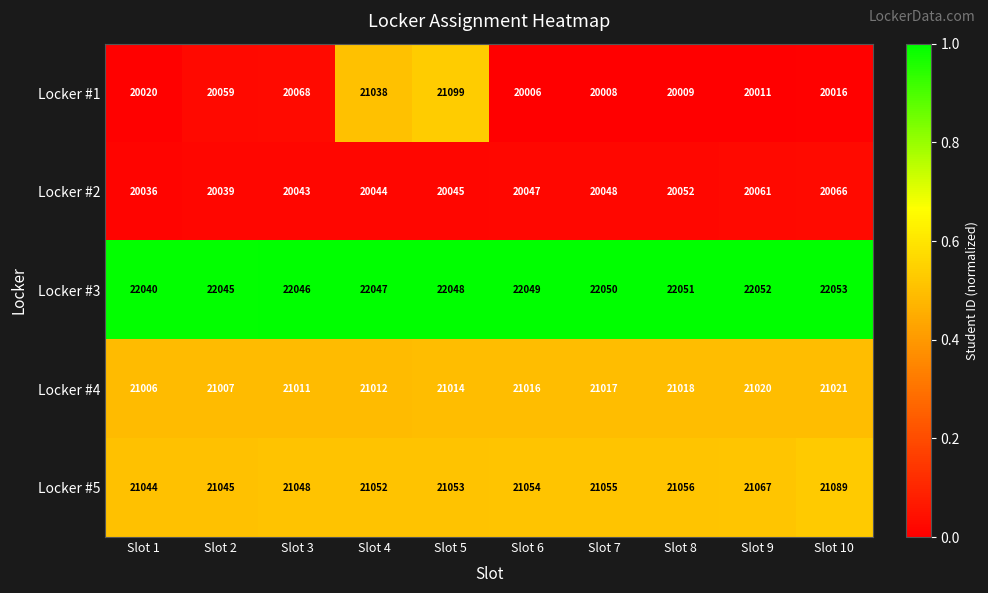

Is it true that Locker #3 equals 22049 at Slot 6?

True